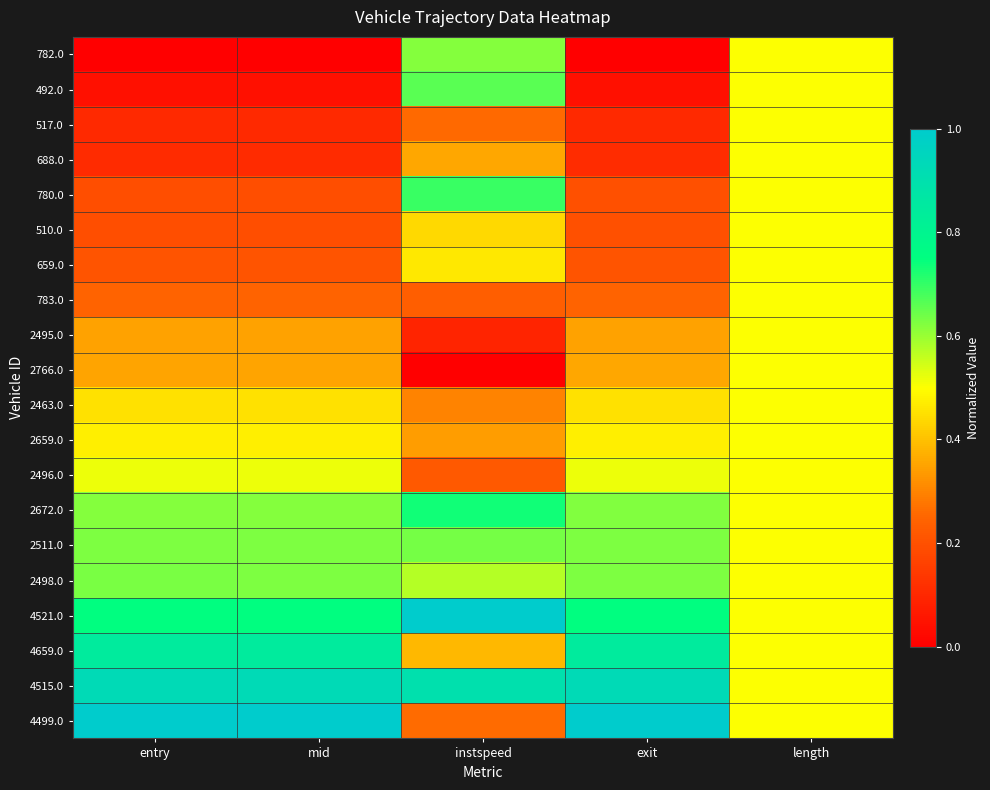

How many distinct data groups are displayed?

20